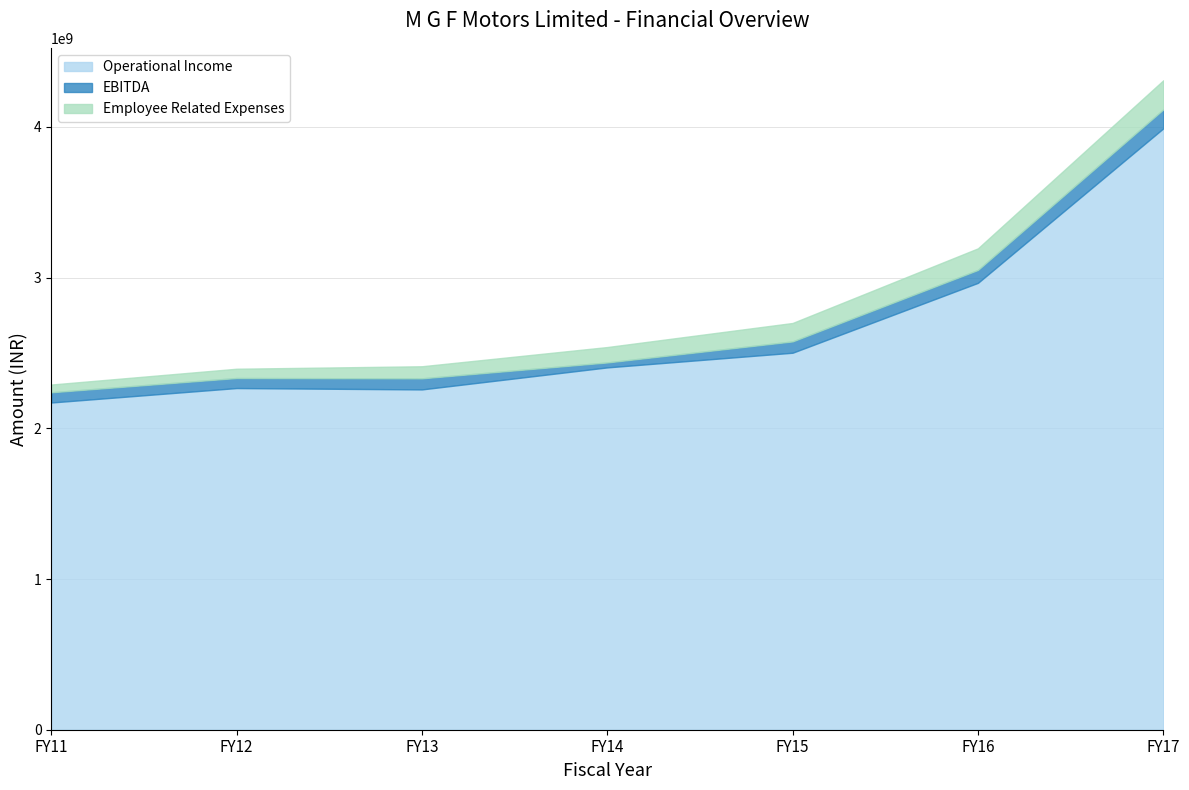

At which label does EBITDA reach its minimum?

FY14